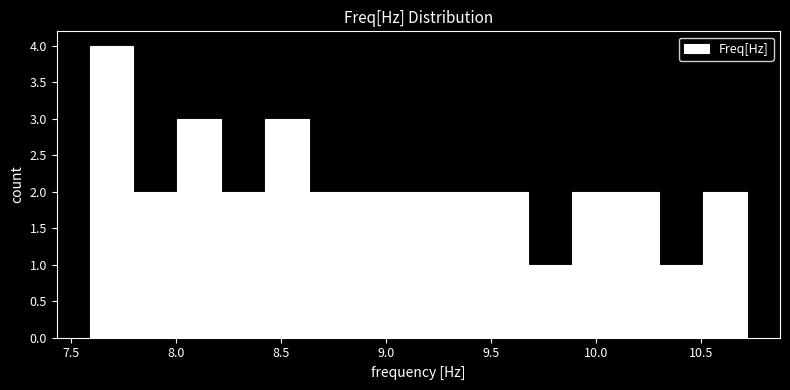

Reading left to right, transcribe this chart: for each bar, give the range it covers on the x-axis and its height. Neither the bar edges nor the heights are printed on the chart, so give them approximately, as read against the axes.

7.60 to 7.80: 4
7.80 to 8.00: 2
8.00 to 8.20: 3
8.20 to 8.40: 2
8.40 to 8.65: 3
8.65 to 8.85: 2
8.85 to 9.05: 2
9.05 to 9.25: 2
9.25 to 9.45: 2
9.45 to 9.70: 2
9.70 to 9.90: 1
9.90 to 10.10: 2
10.10 to 10.30: 2
10.30 to 10.50: 1
10.50 to 10.70: 2